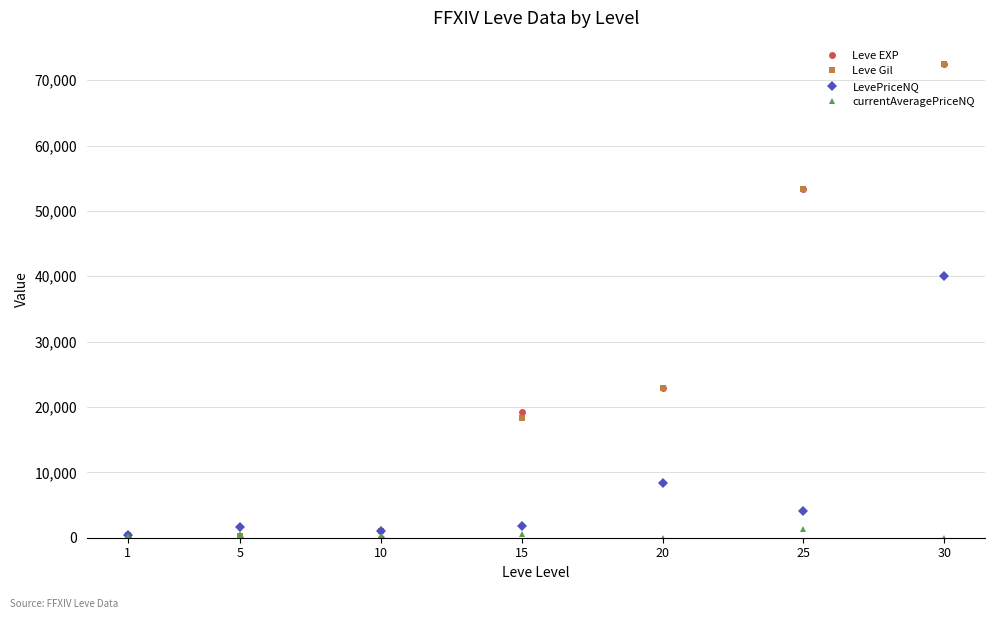

Between 1 and 20, which series saw the biggest shift?

Leve EXP